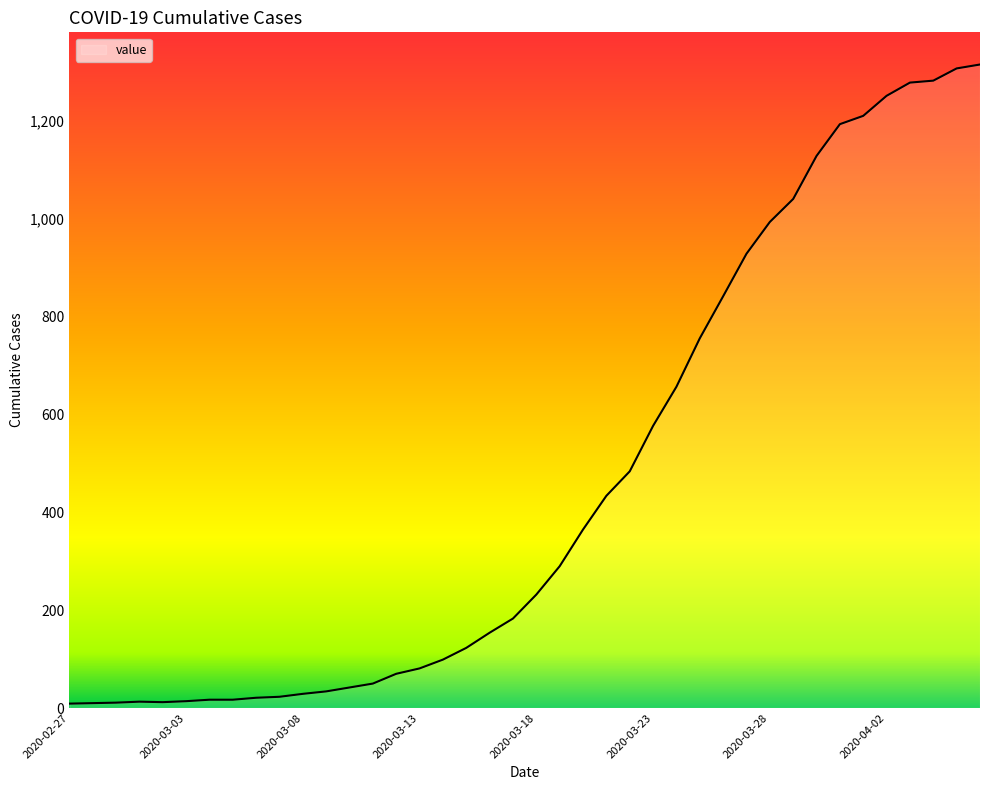

What is the maximum value shown in the chart?

1316